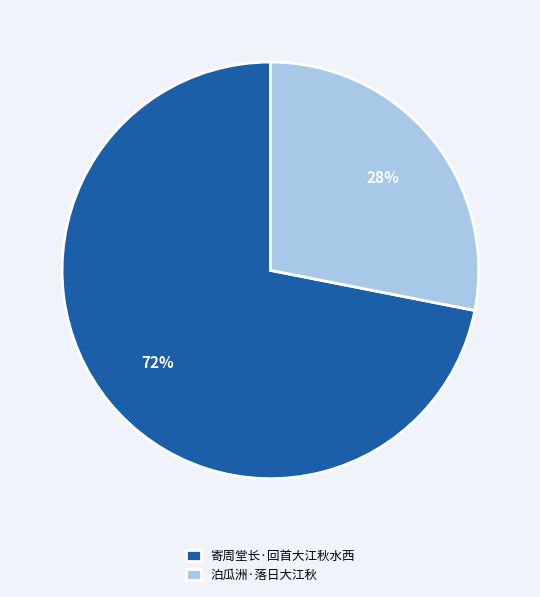

Is the sum of 泊瓜洲·落日大江秋 and 寄周堂长·回首大江秋水西 greater than half?

Yes